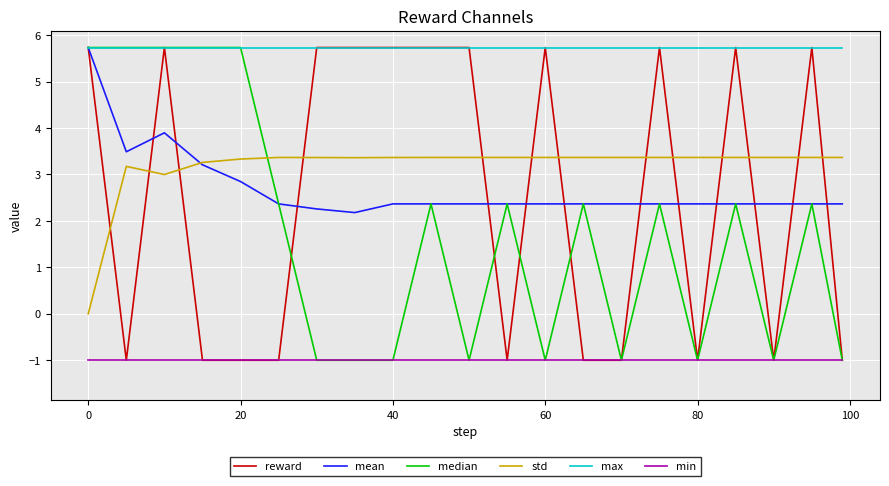

True or false: max and min cross at least once.

False